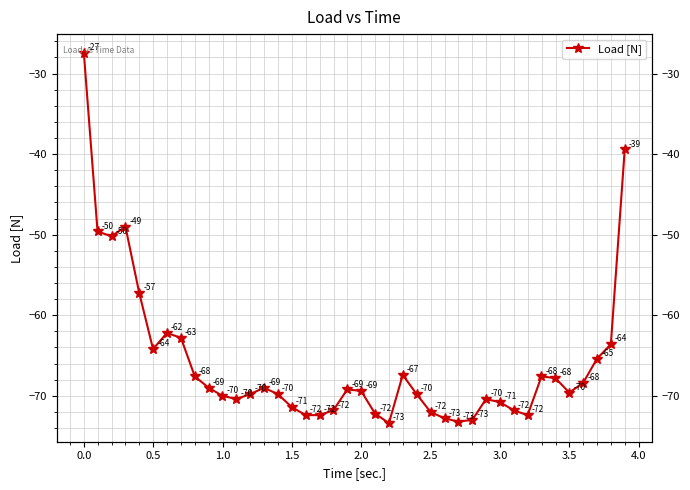

True or false: the data shows -48.1 at 27.

False